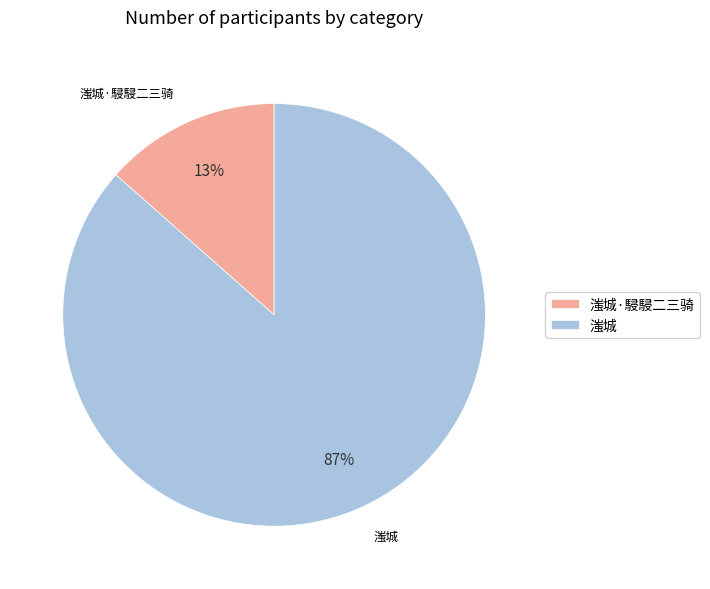

To the nearest percent, what portion does 滍城 represent?

87%